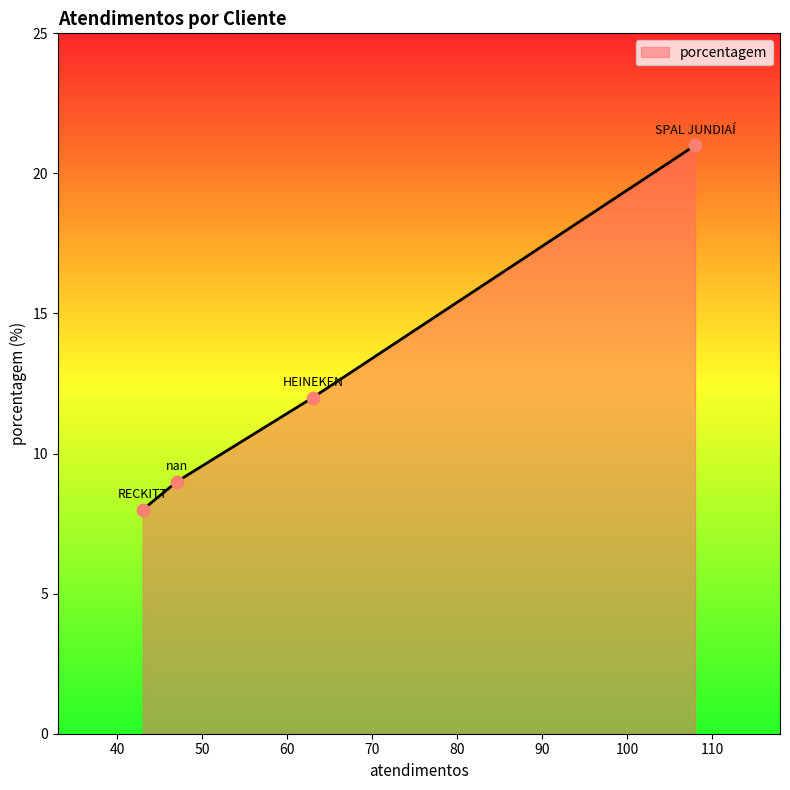

True or false: the data has more than 1 interior local peaks.

False